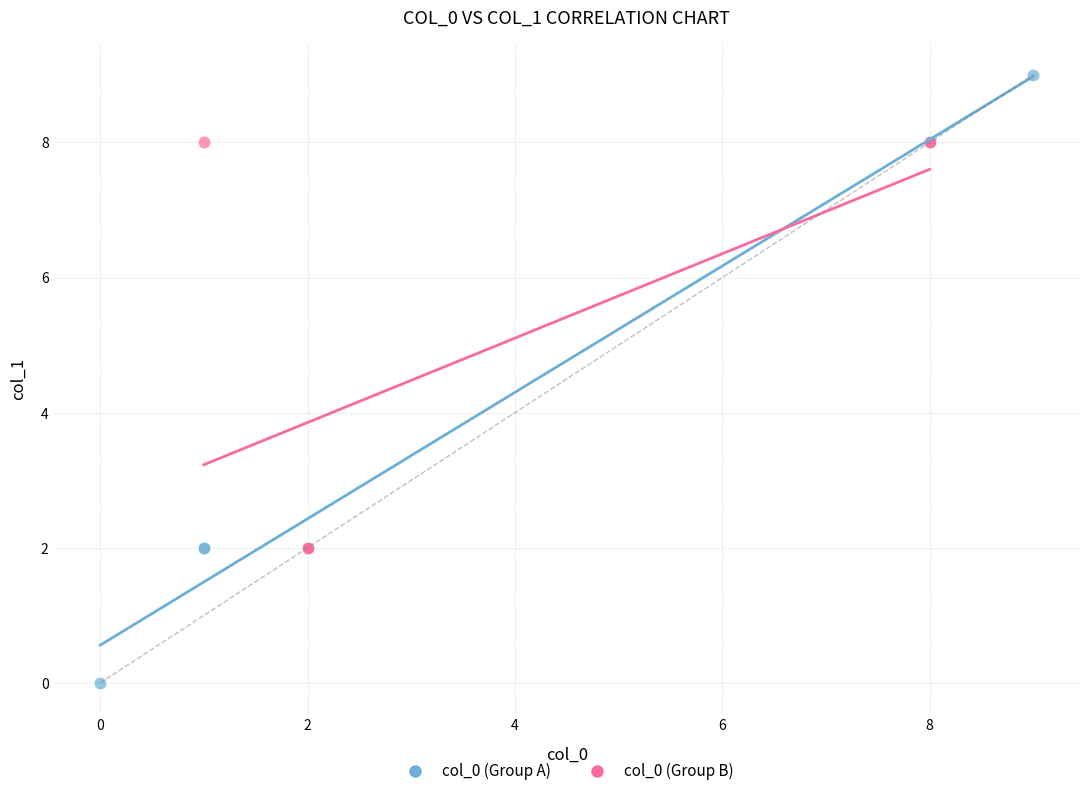

Which series contains the highest Y value?

col_0 (Group A)